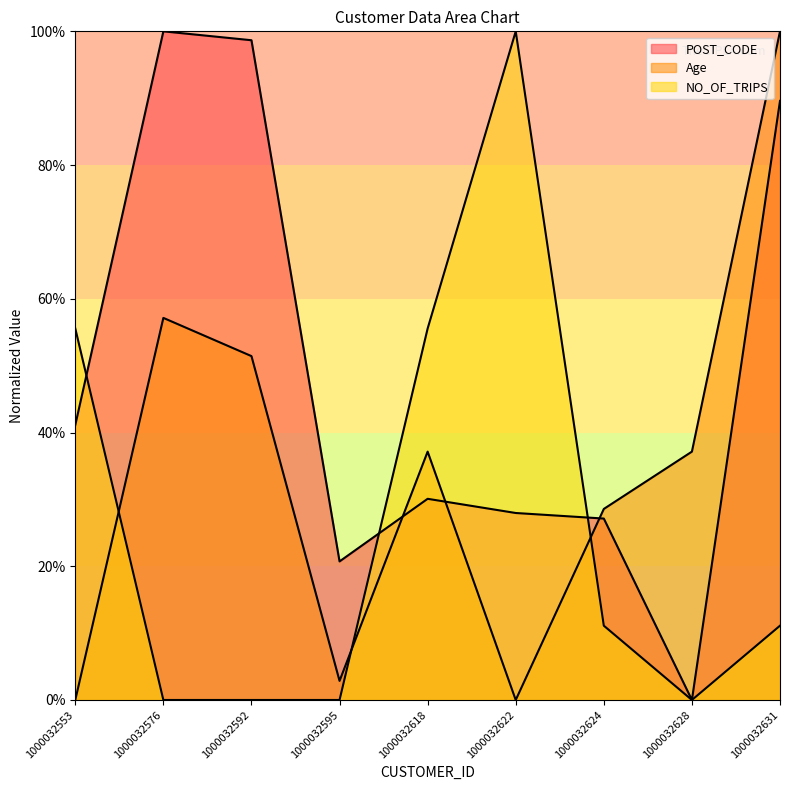

Reading right to left, transcribe all the data shown in this chart.

POST_CODE: 89.6	0.0	27.1	28.0	30.1	20.7	98.7	100.0	41.1
Age: 100.0	37.1	28.6	0.0	37.1	2.9	51.4	57.1	0.0
NO_OF_TRIPS: 11.1	0.0	11.1	100.0	55.6	0.0	0.0	0.0	55.6